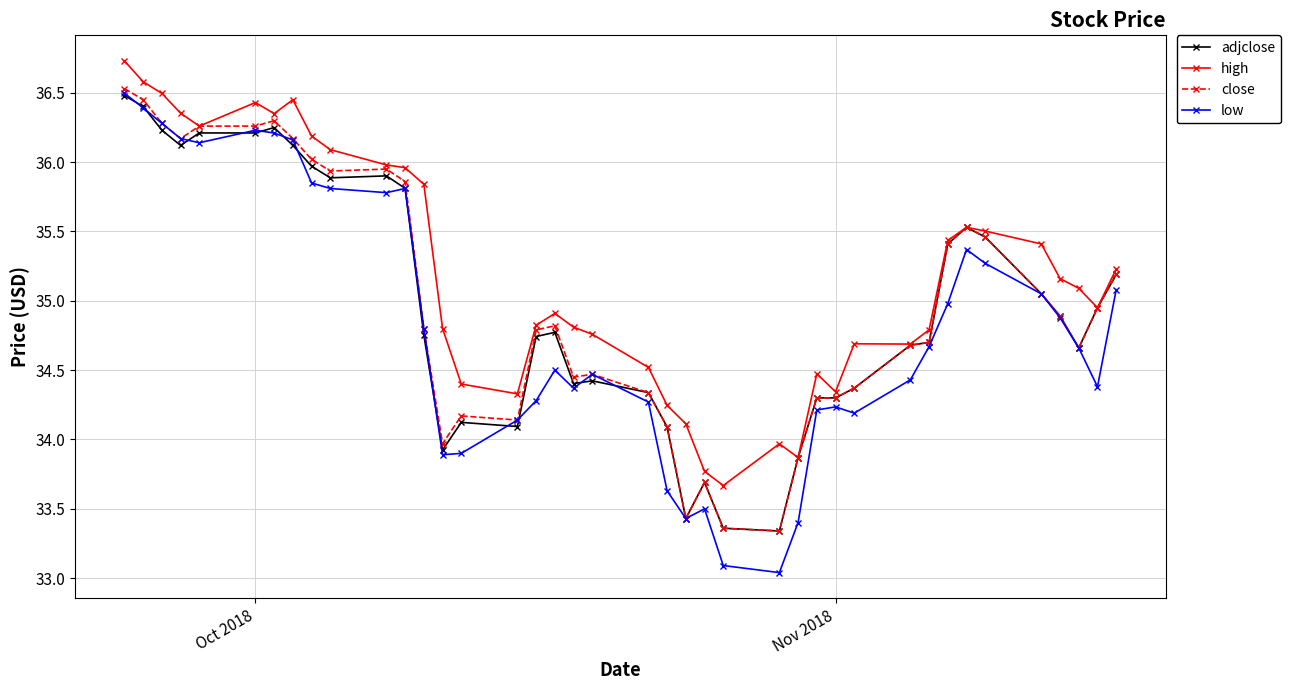

What is the maximum value shown in the chart?

36.7